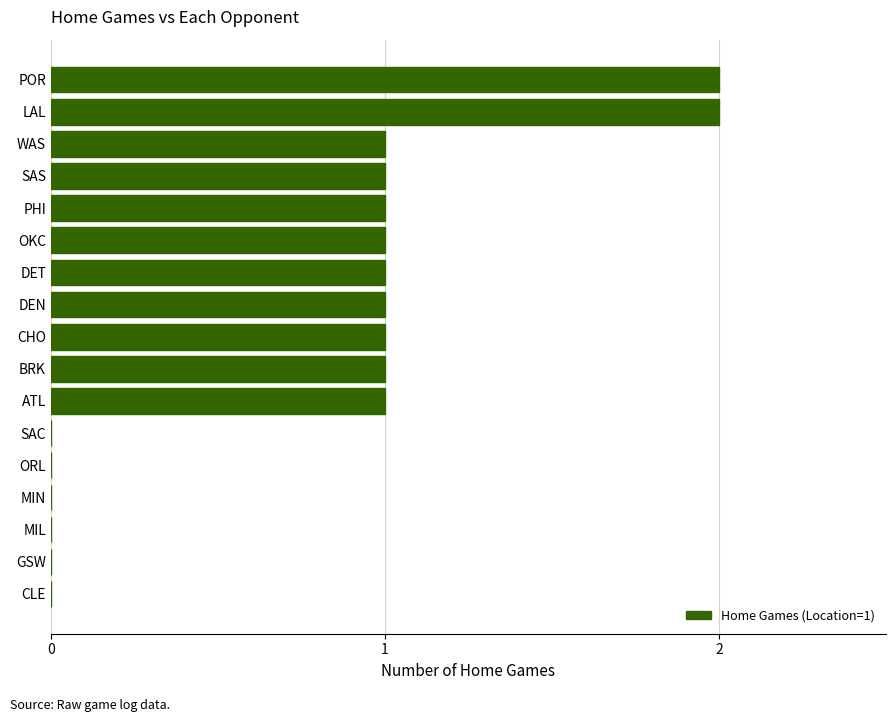

True or false: the data shows 0 at MIN.

True